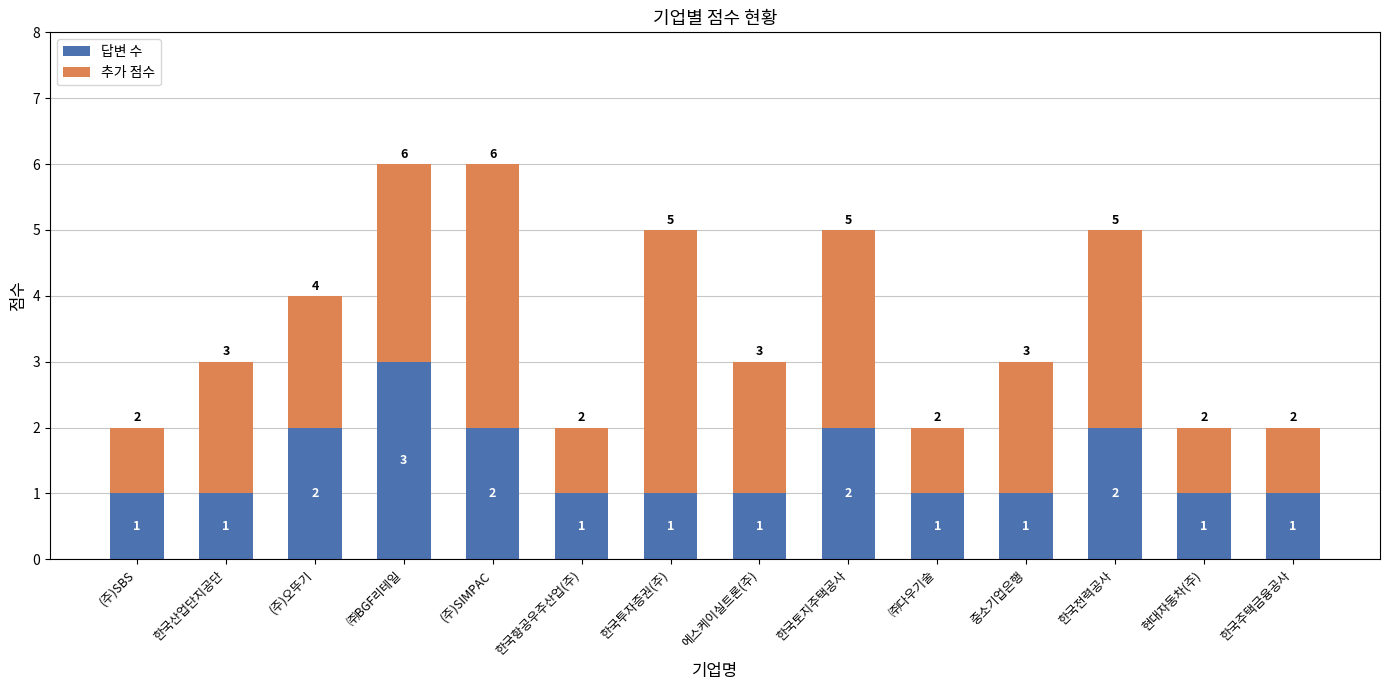

What is the total value across all series at 한국전력공사?

5